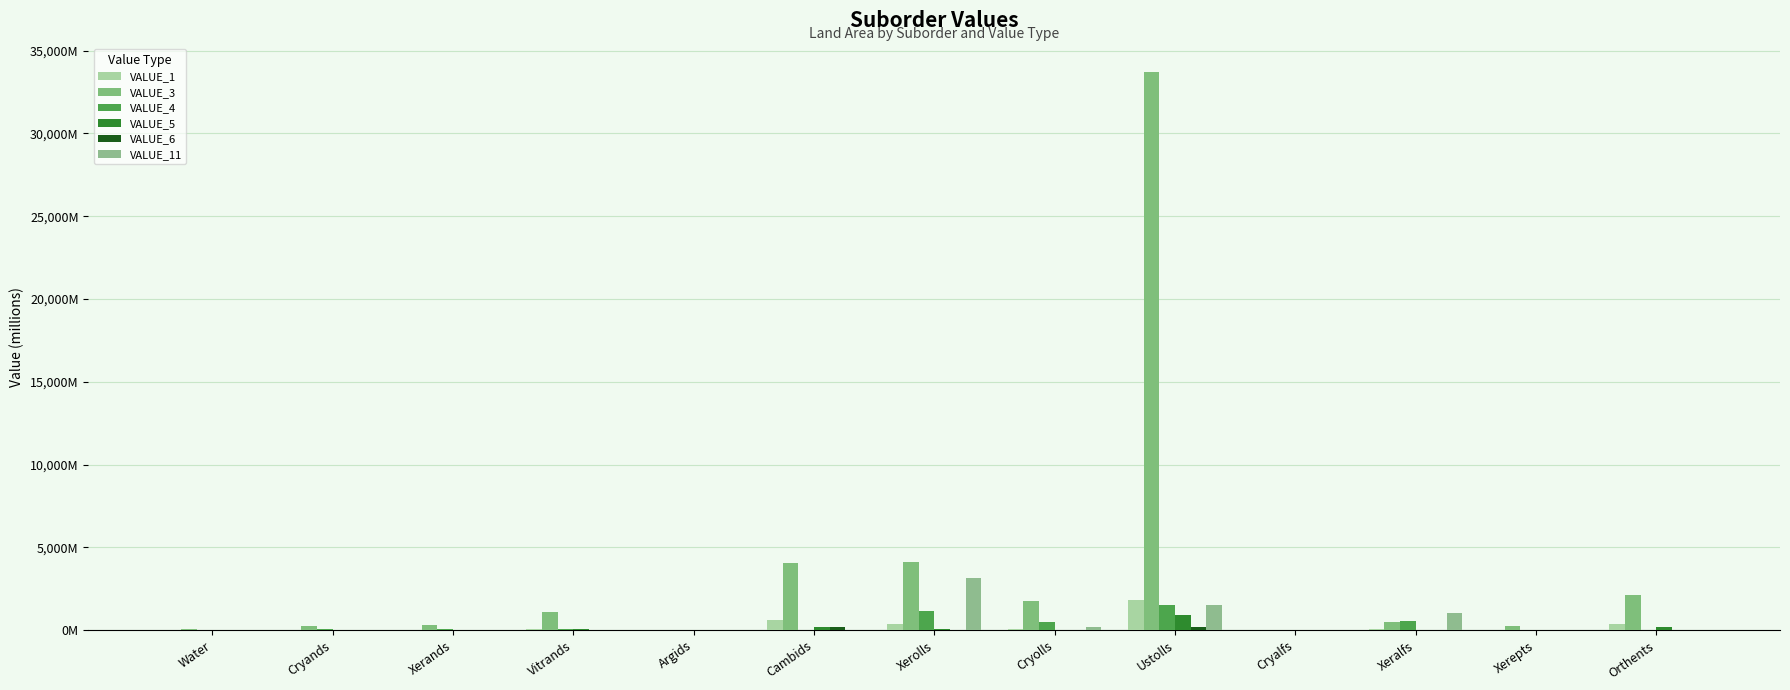

What is the lowest value of the VALUE_1 series?

1.1